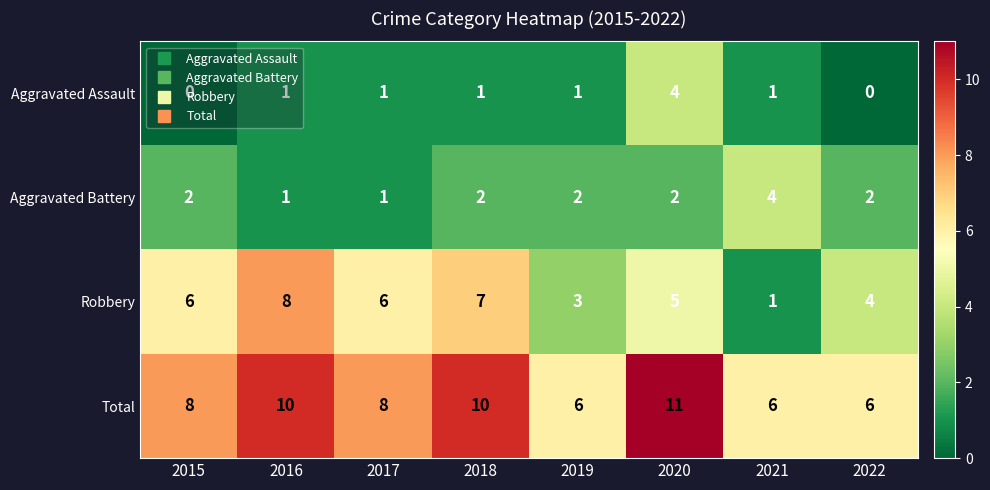

Which category has the highest value across all series?

2020